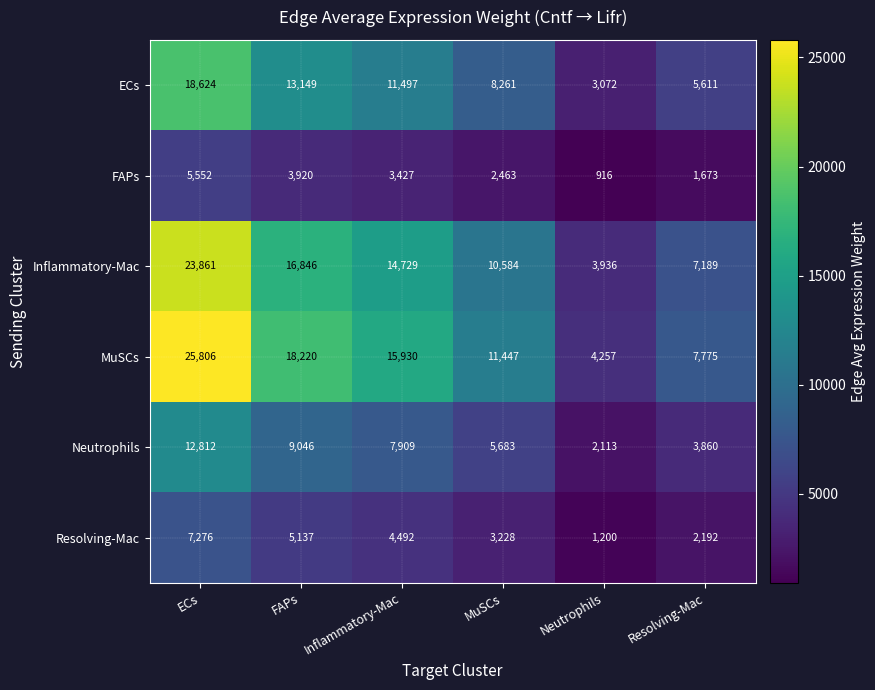

Which series has the largest range (max minus min)?

MuSCs